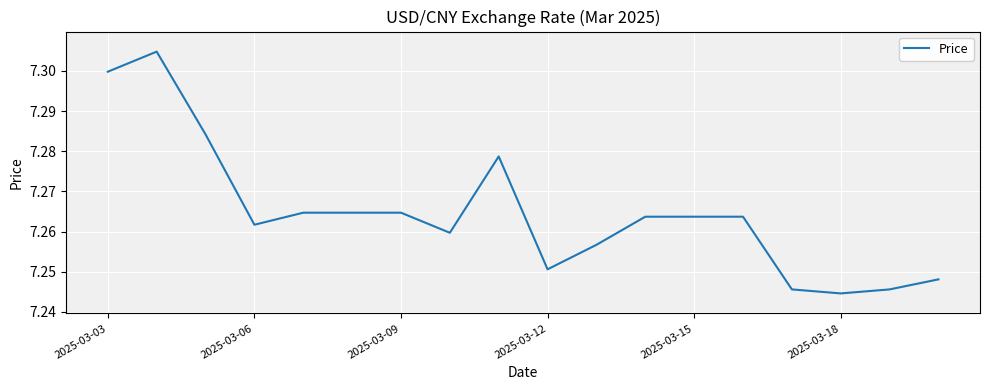

What is the smallest value displayed?

7.2